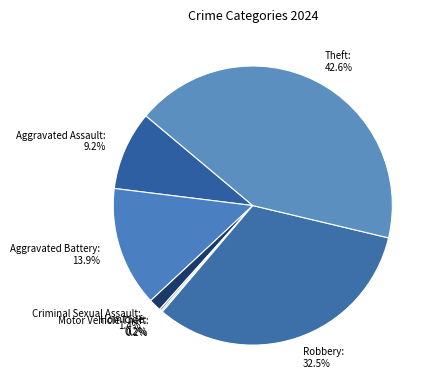

To the nearest percent, what portion does Criminal Sexual Assault represent?

1%